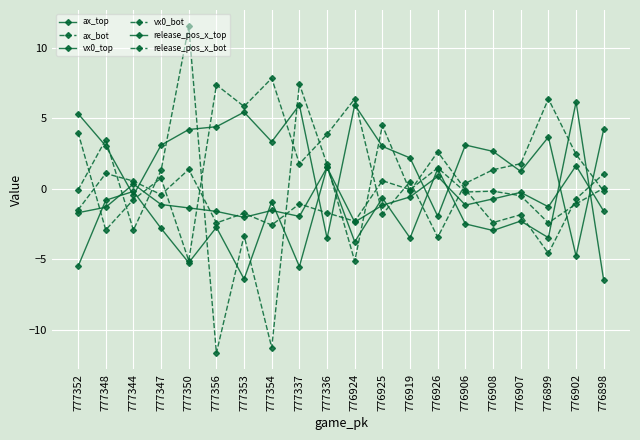

What is the label of the 4th point from the right?

776907